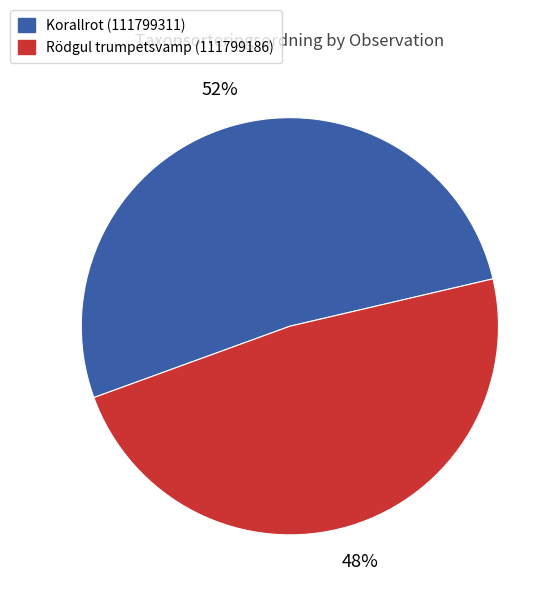

To the nearest percent, what is the combined percentage of Rödgul trumpetsvamp (111799186) and Korallrot (111799311)?

100%